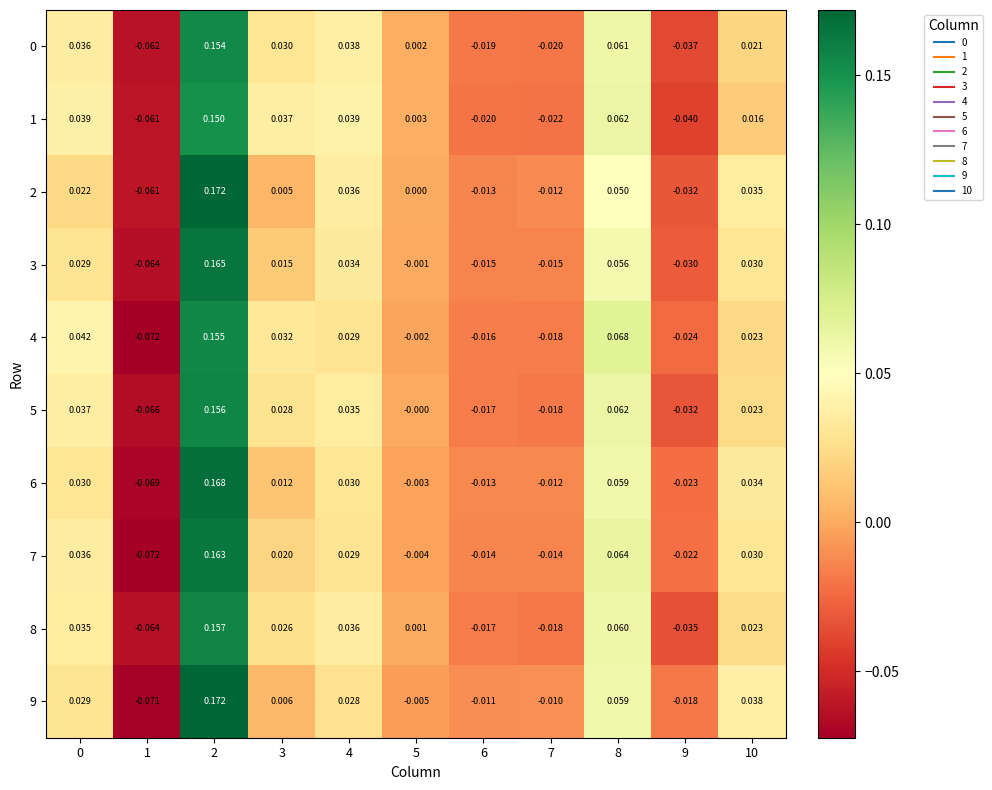

Is the value of 2 at 5 greater than the value of 4 at 0?

No